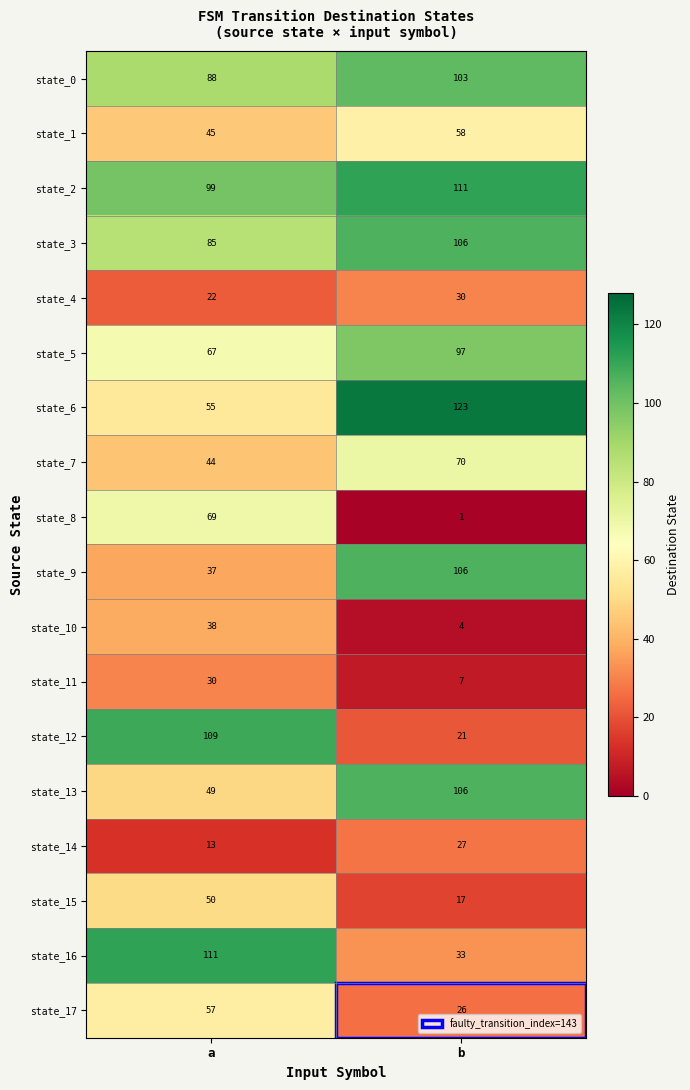

What is the sum of all state_7 values?

114